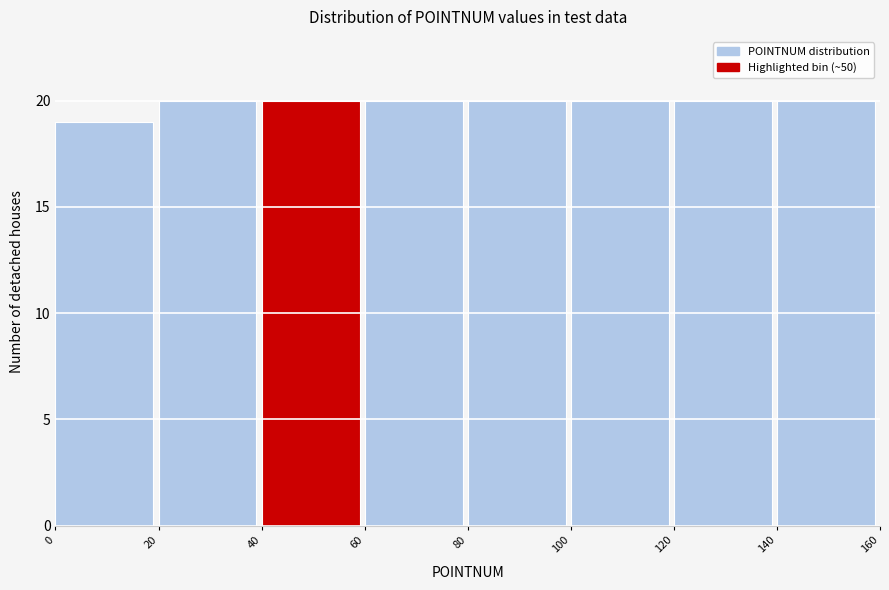

Reading left to right, transcribe this chart: for each bar, give the range it covers on the x-axis and its height. The values are not printed on the chart, so give them approximately, as read against the axis.

0 to 20: 19
20 to 40: 20
40 to 60: 20
60 to 80: 20
80 to 100: 20
100 to 120: 20
120 to 140: 20
140 to 160: 20